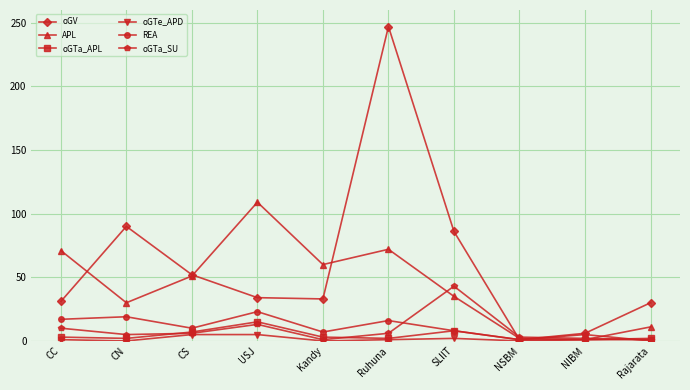

How many interior local valleys does the APL series have?

3